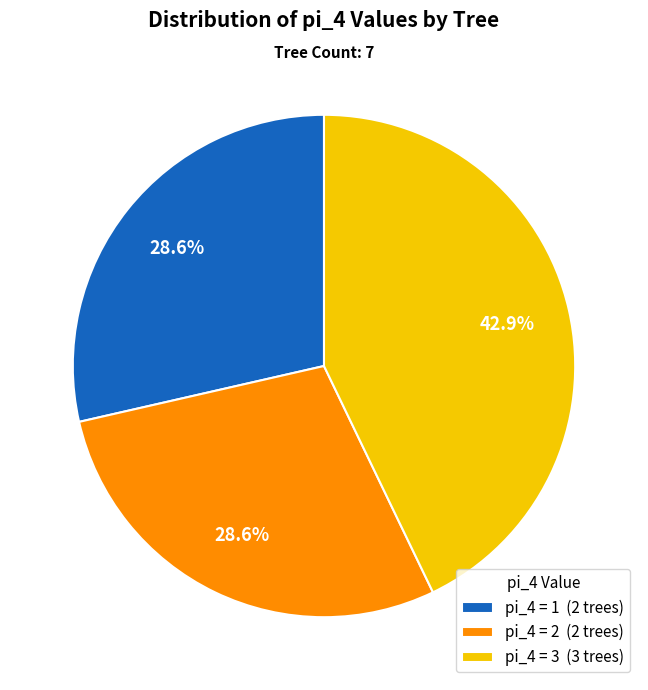

Which has a higher value, pi_4 = 2 (2 trees) or pi_4 = 3 (3 trees)?

pi_4 = 3 (3 trees)